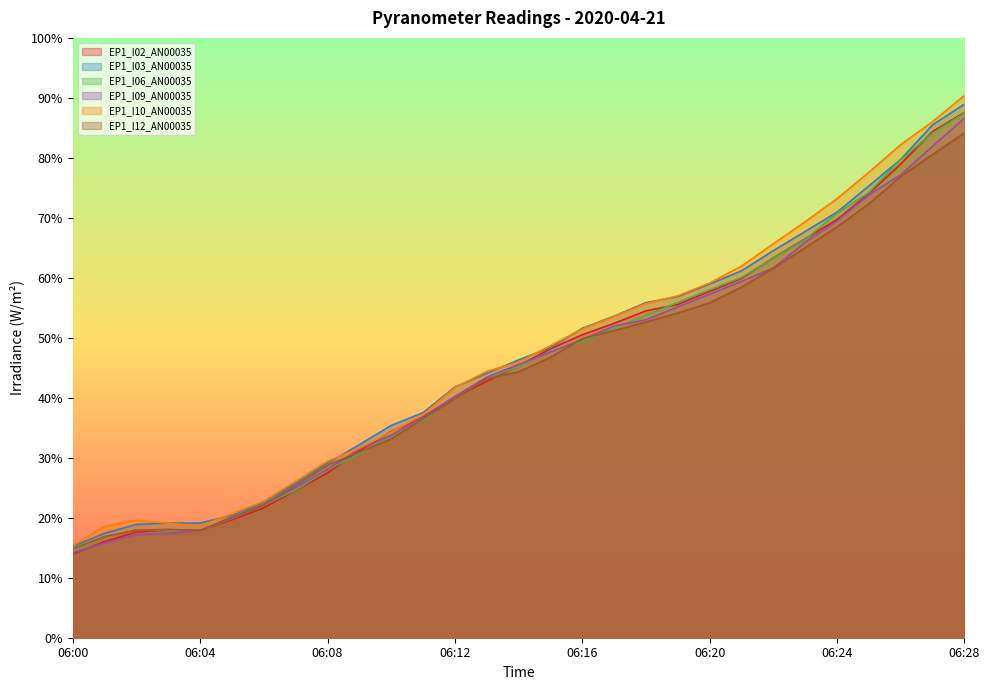

How many lines are shown in the chart?

6